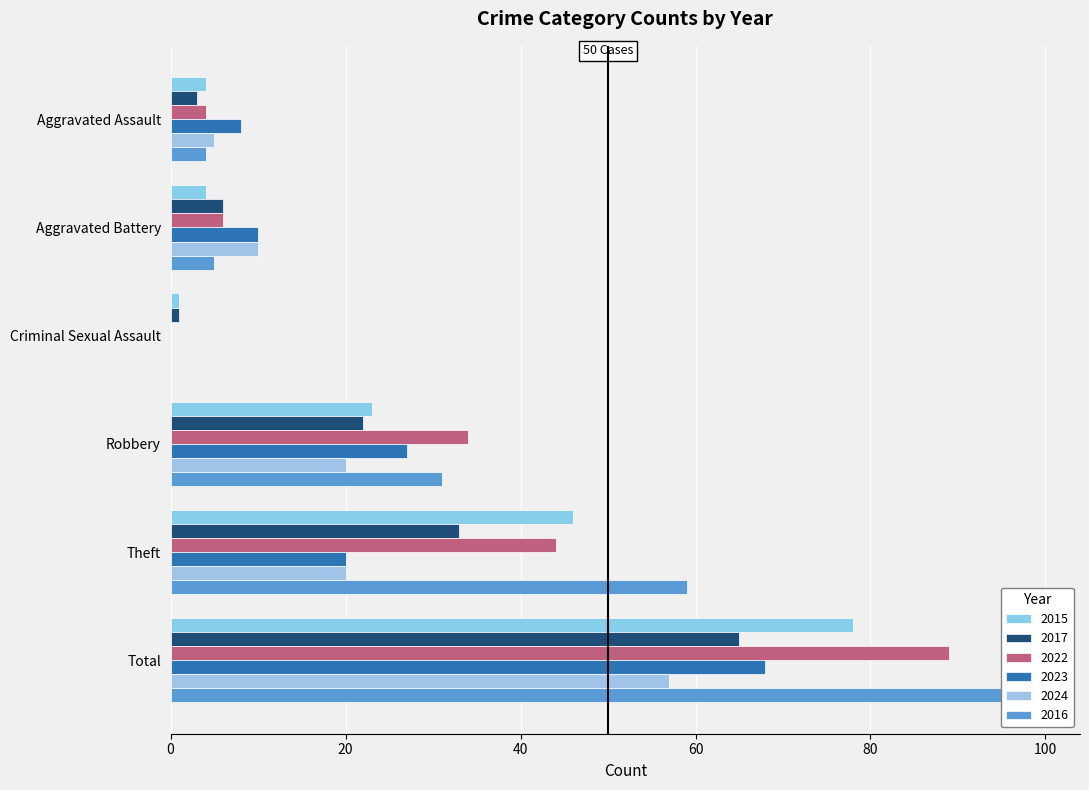

How many values in the 2022 series are below 34?

3